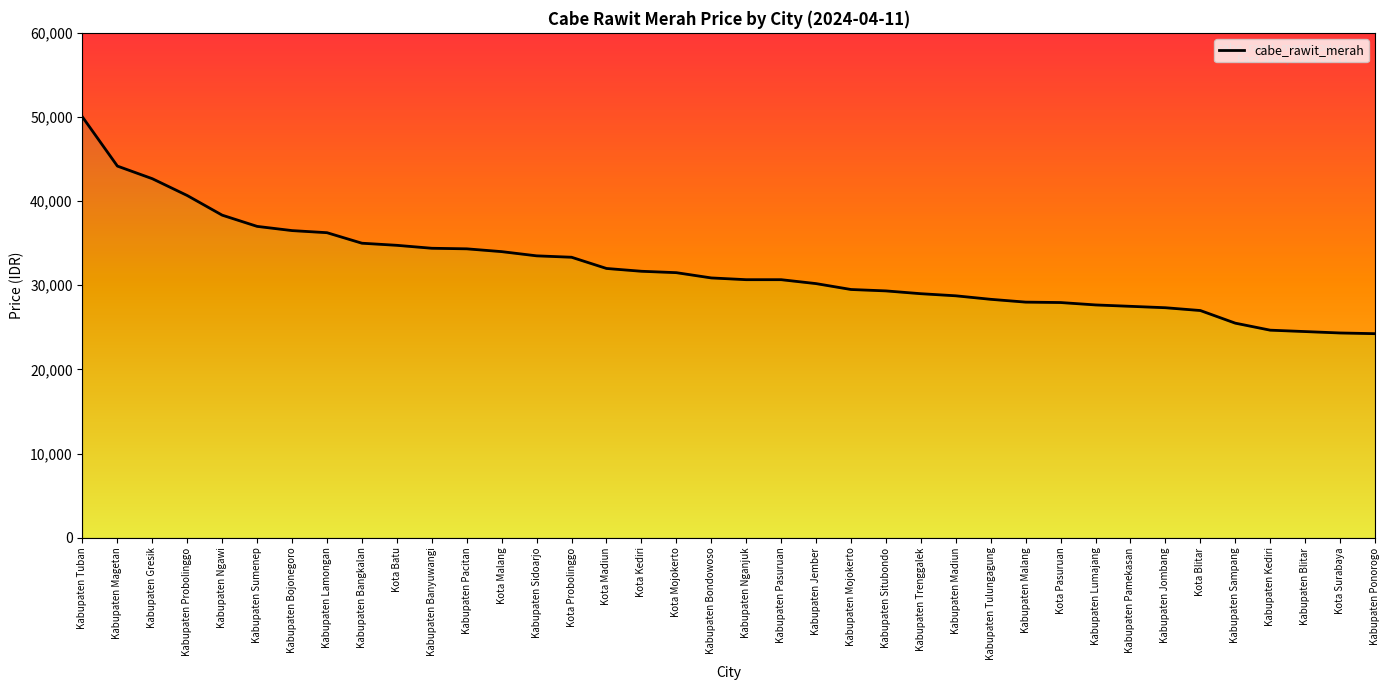

What is the sum of all values?

1216084